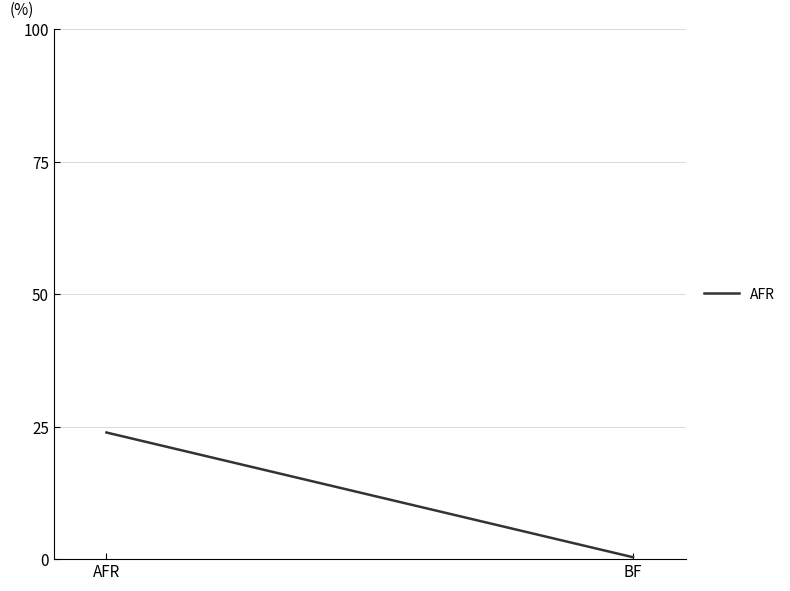

What is the difference between the maximum and minimum values?

23.5